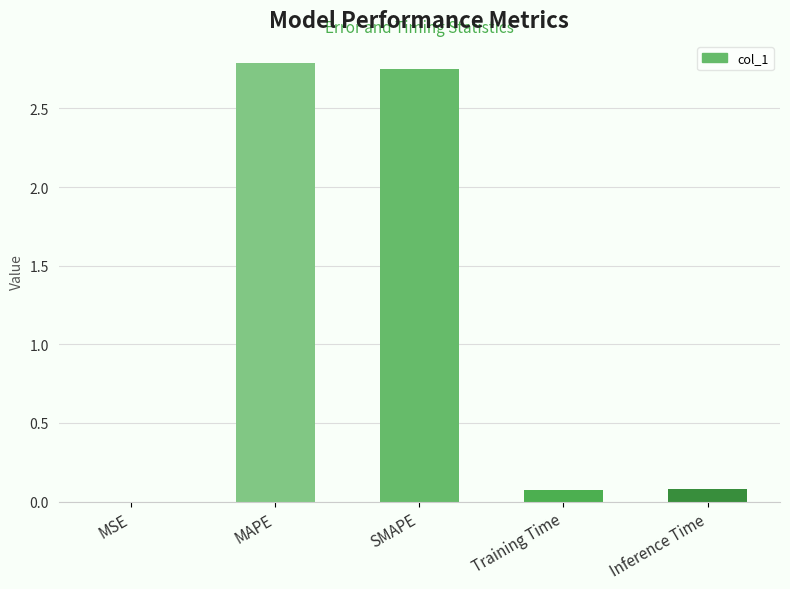

What is the sum of all values?

5.7